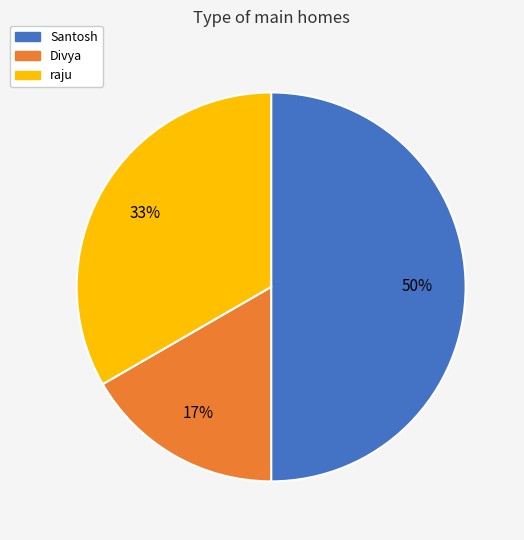

The Divya slice represents 17% of the pie. True or false?

True